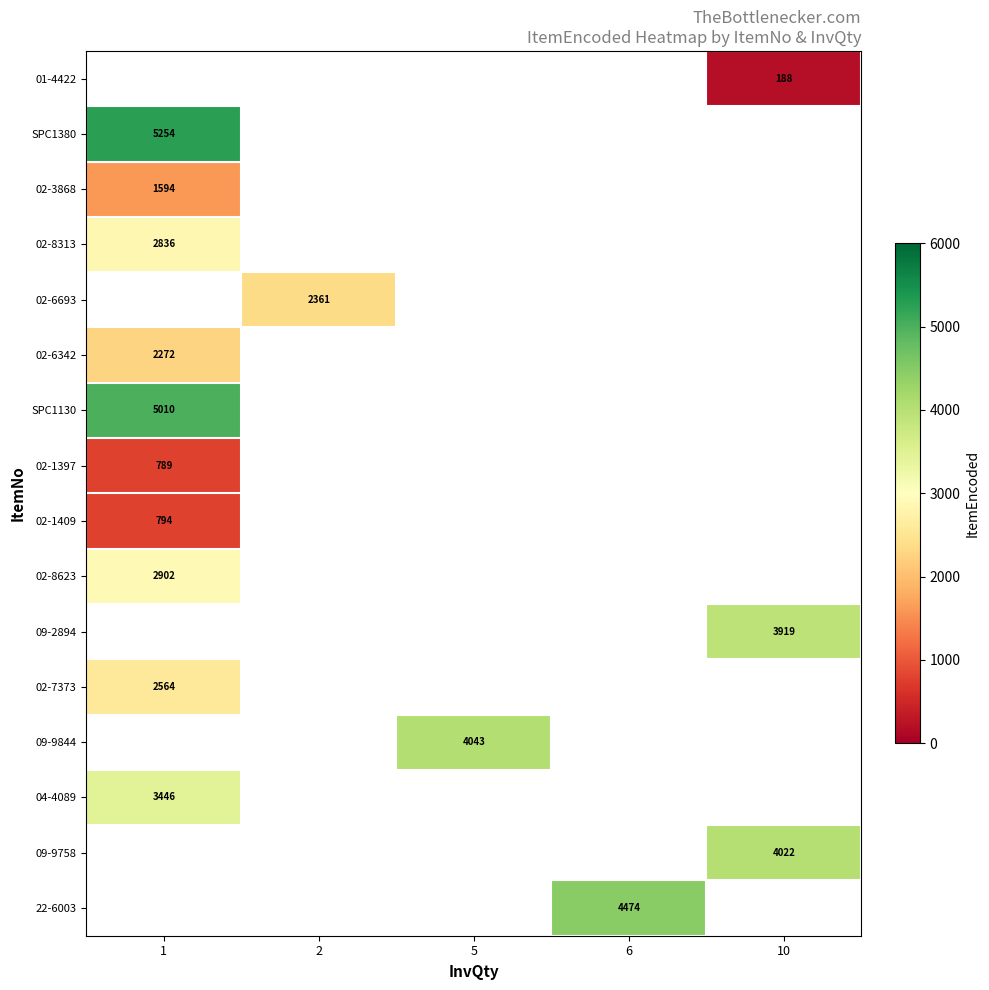

Which has a higher value, 5 or 6?

6